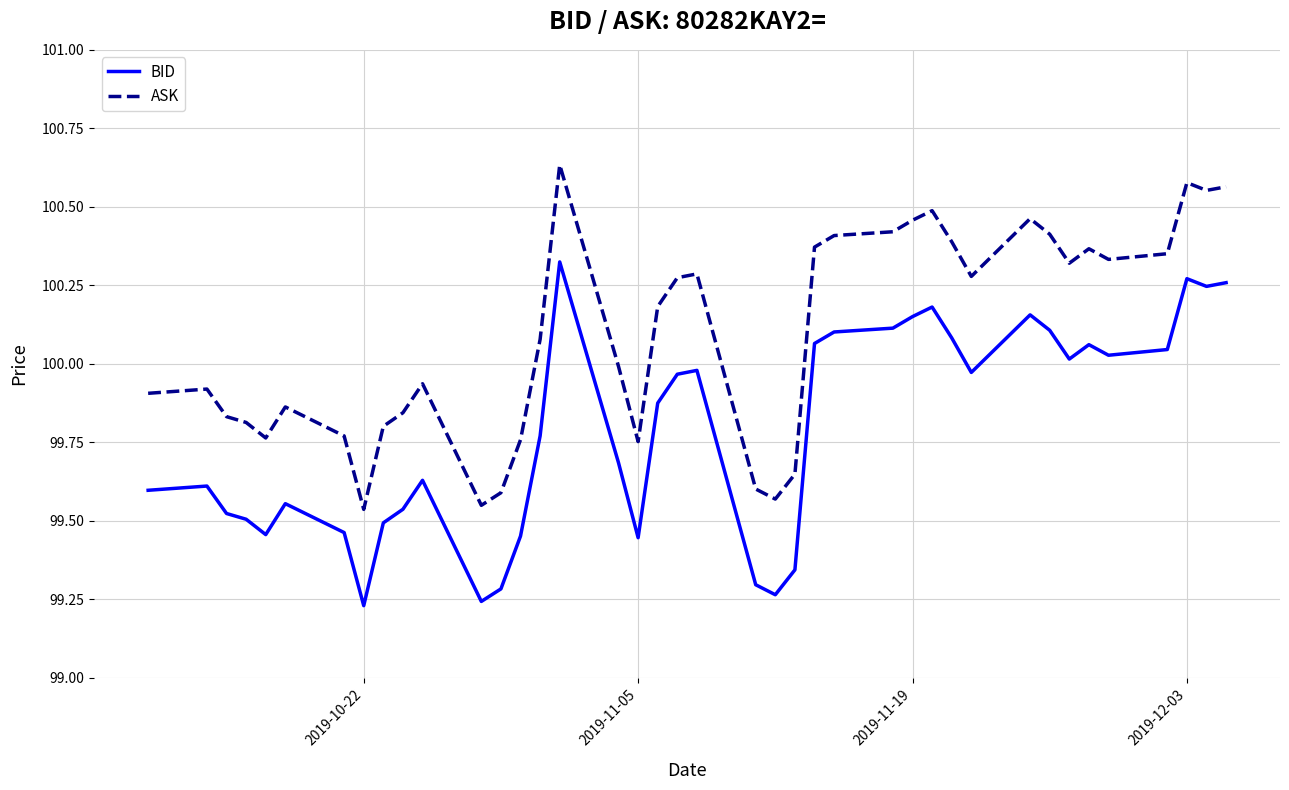

List the series in order of their overall mean, lowest first.

BID, ASK